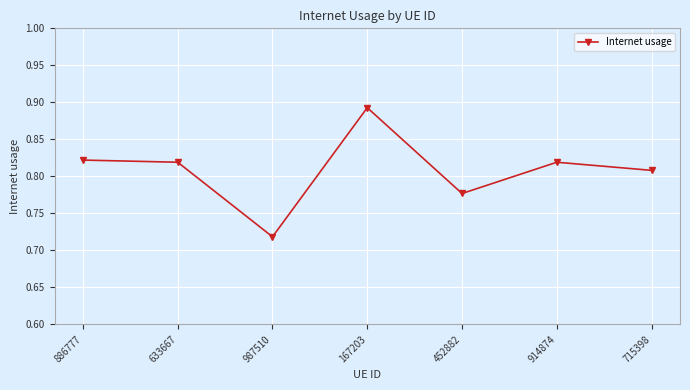

At which category does the chart reach its peak across all series?

167203